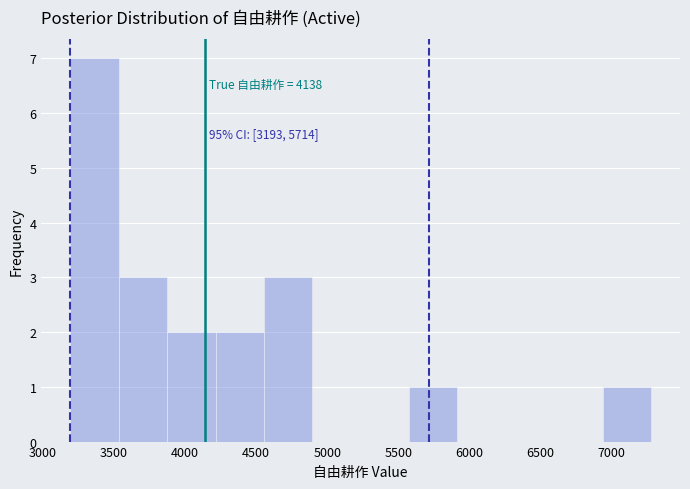

Which range on the x-axis has the tallest bar?

3200 to 3550